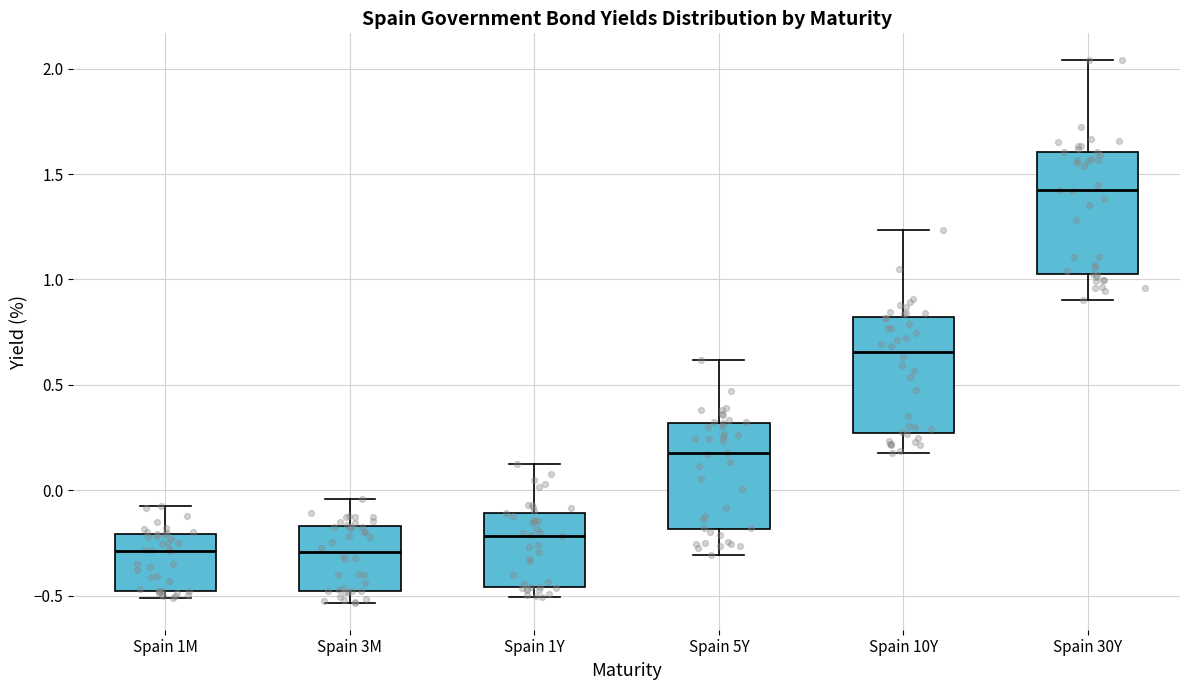

Reading left to right, transcribe this box plot: for each box, give where its median line is, the range the box spans, and where its two whiskers end, as read against the y-axis. The values are not printed on the chart, so give them approximately, as read against the axis.

Spain 1M: median -0.30, box -0.50 to -0.20, whiskers -0.50 (just below the box's lower edge) to -0.10
Spain 3M: median -0.30, box -0.50 to -0.15, whiskers -0.55 to -0.05
Spain 1Y: median -0.20, box -0.45 to -0.10, whiskers -0.50 to 0.15
Spain 5Y: median 0.20, box -0.20 to 0.30, whiskers -0.30 to 0.60
Spain 10Y: median 0.65, box 0.25 to 0.80, whiskers 0.20 to 1.25
Spain 30Y: median 1.40, box 1.00 to 1.60, whiskers 0.90 to 2.05